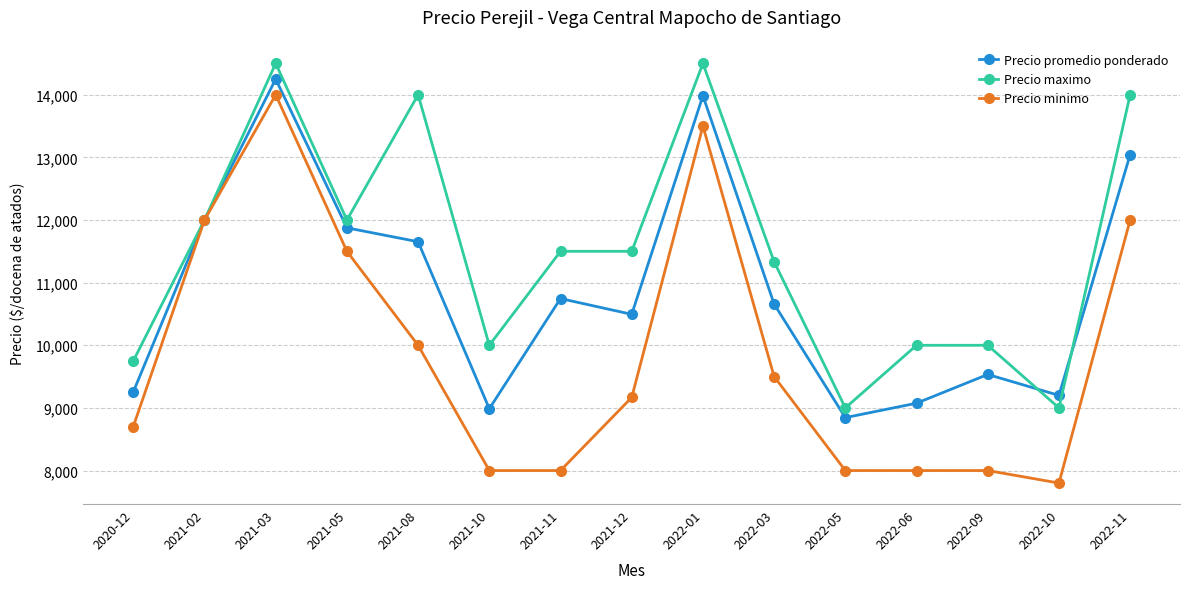

Rank the series by their maximum value, from lowest to highest.

Precio minimo, Precio promedio ponderado, Precio maximo